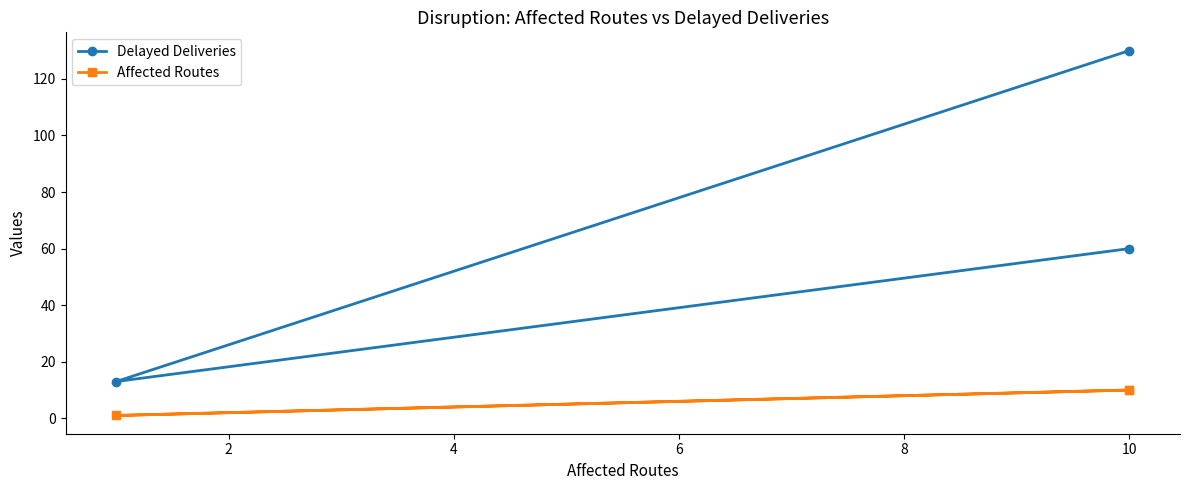

Reading right to left, list all the values displayed in this chart.

Delayed Deliveries: 60	13	130
Affected Routes: 10	1	10